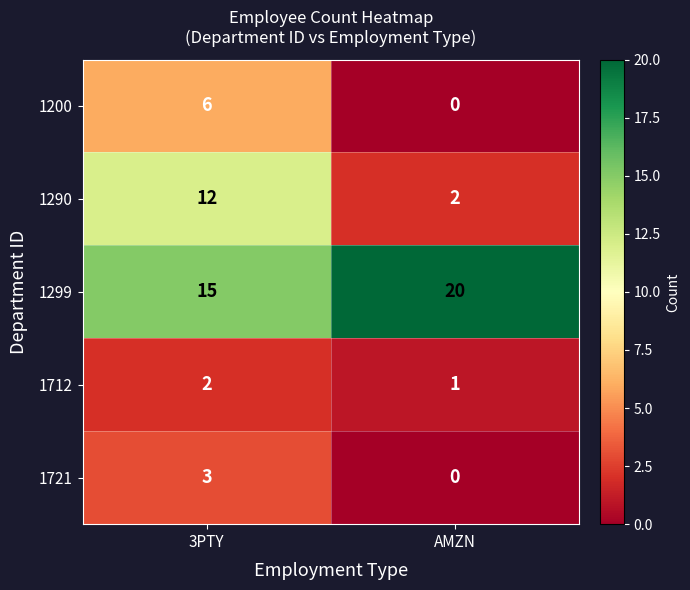

Rank the series by their maximum value, from highest to lowest.

1299, 1290, 1200, 1721, 1712